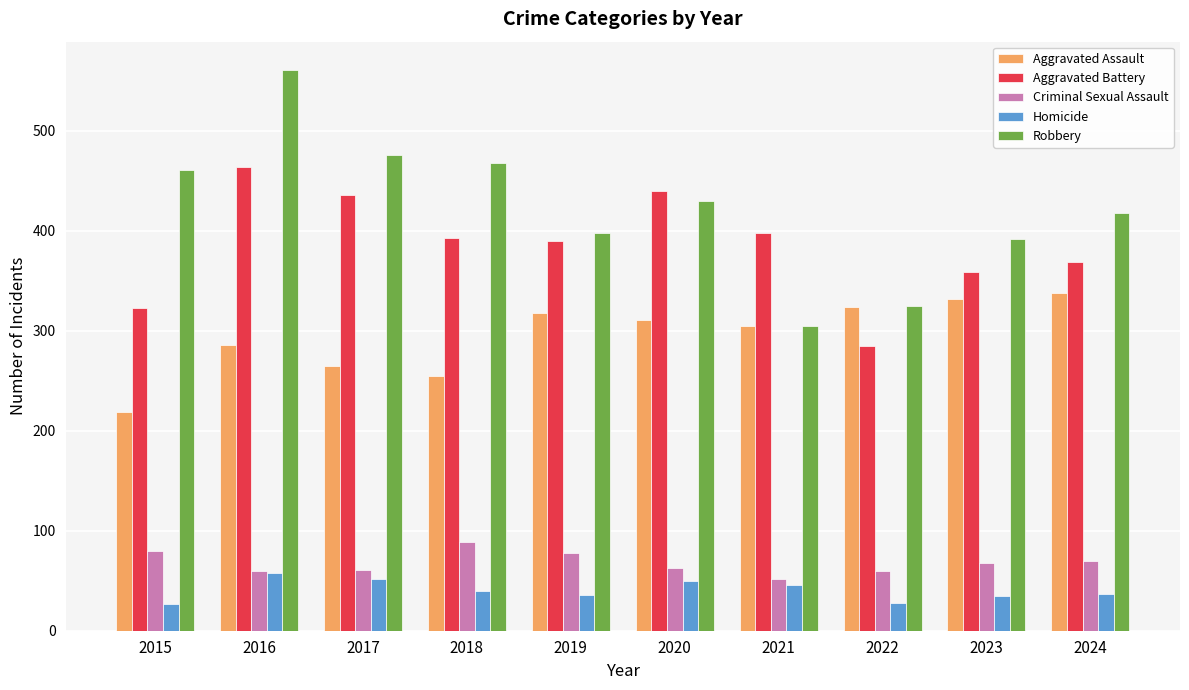

What is the greatest value displayed?

561